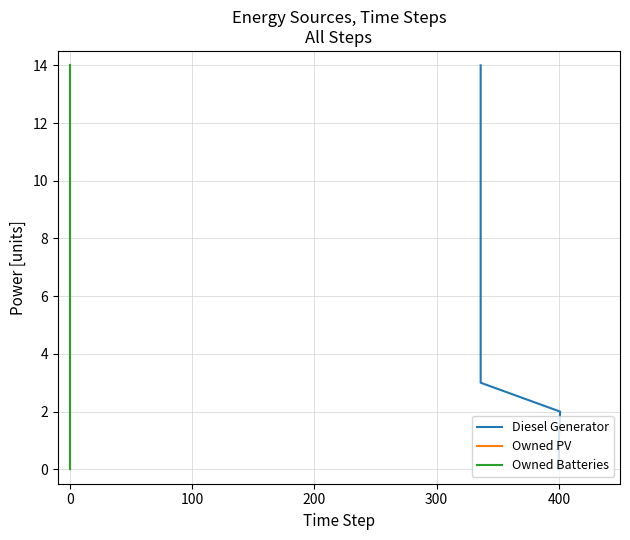

Is the value of Diesel Generator at −100 greater than the value of Owned PV at 10?

No